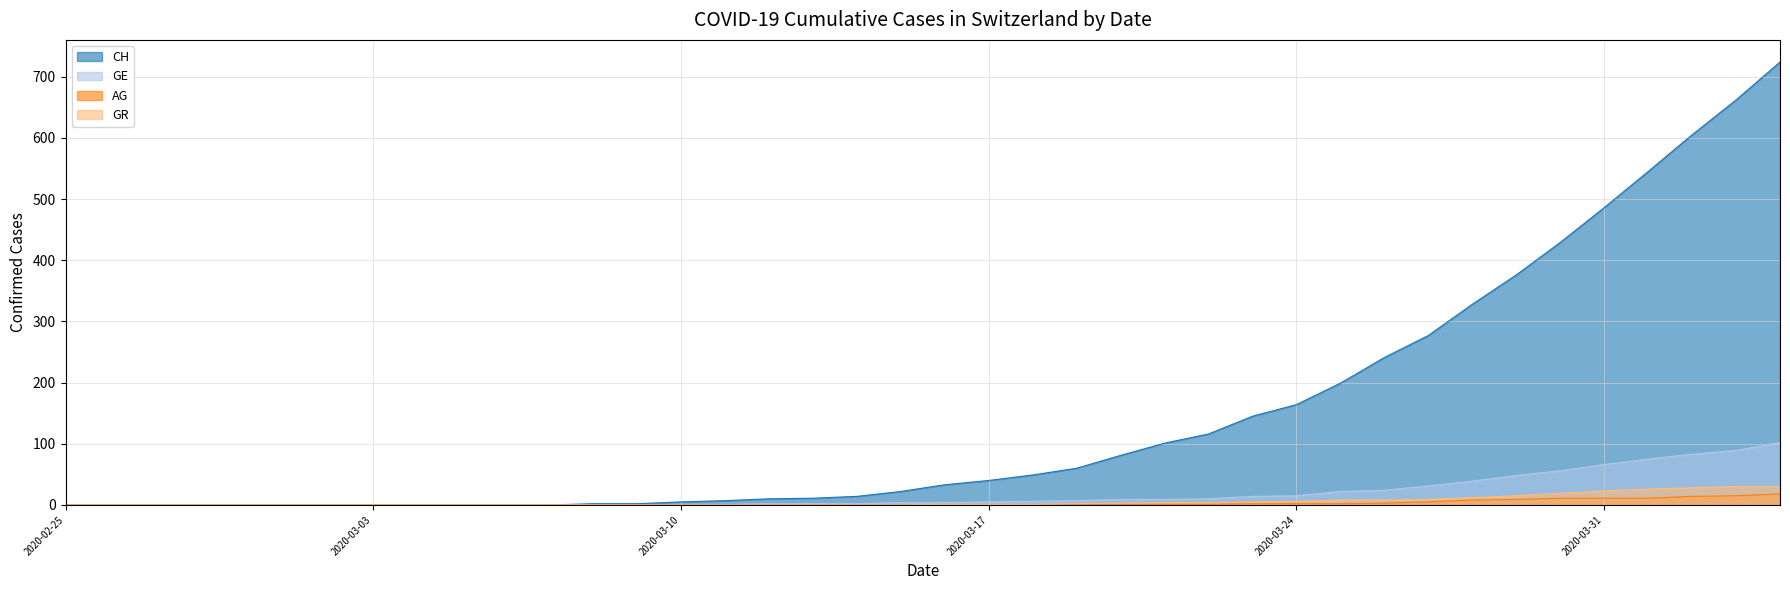

True or false: GE has a value of 1 at 2020-03-12.

False